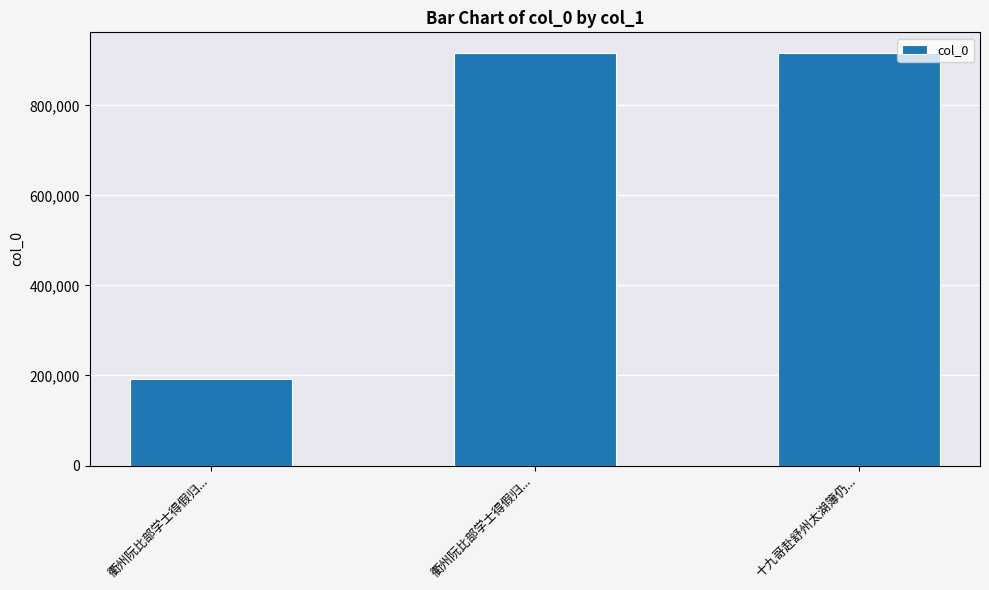

Reading left to right, what are all the values shown in this chart?

192998	916321	916031